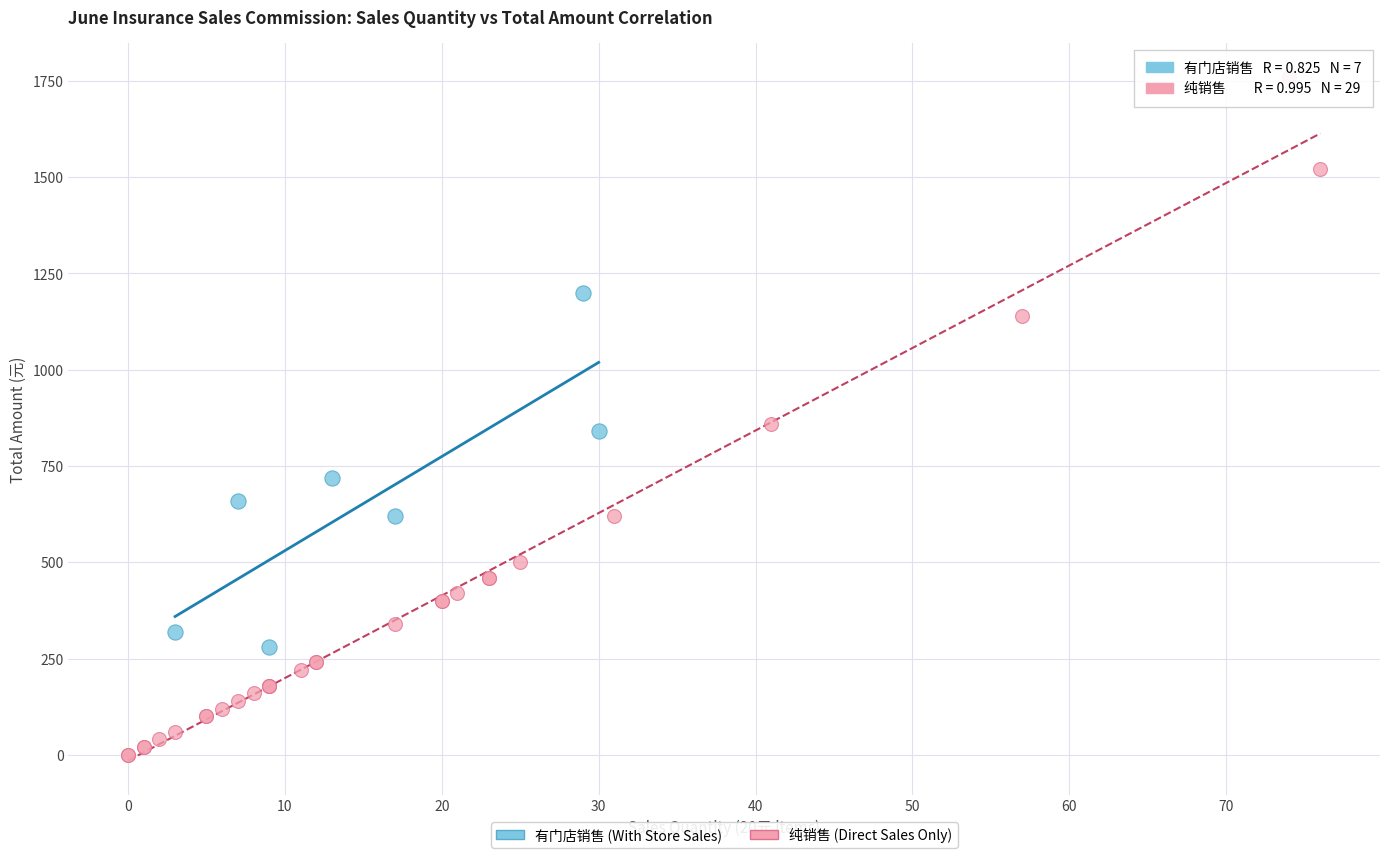

What are all the series names shown in the legend?

有门店销售 (With Store Sales), 纯销售 (Direct Sales Only)